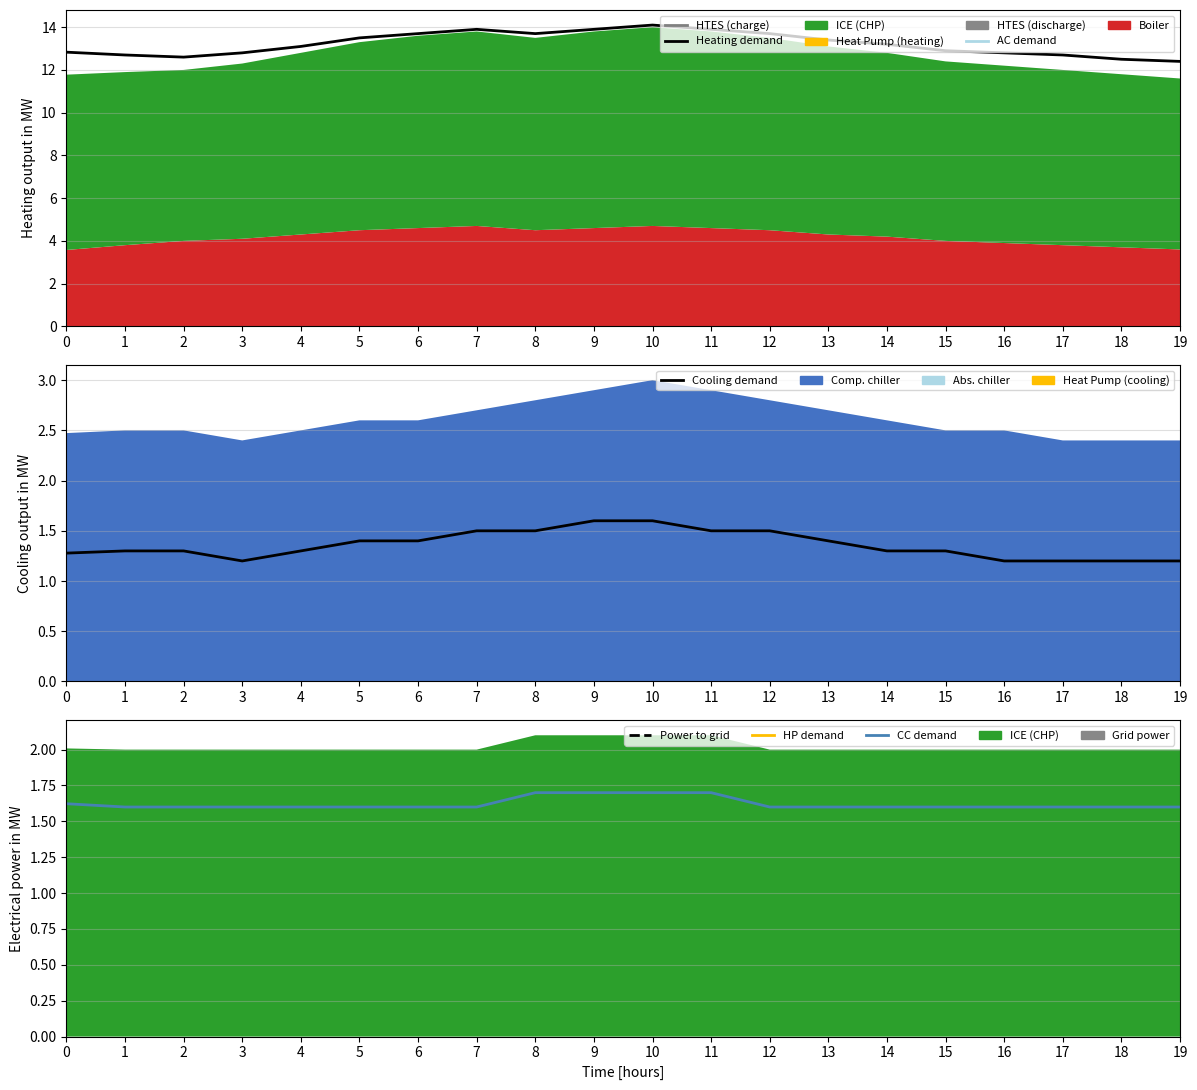

The value of Cooling demand at 5 is 1.4. True or false?

True